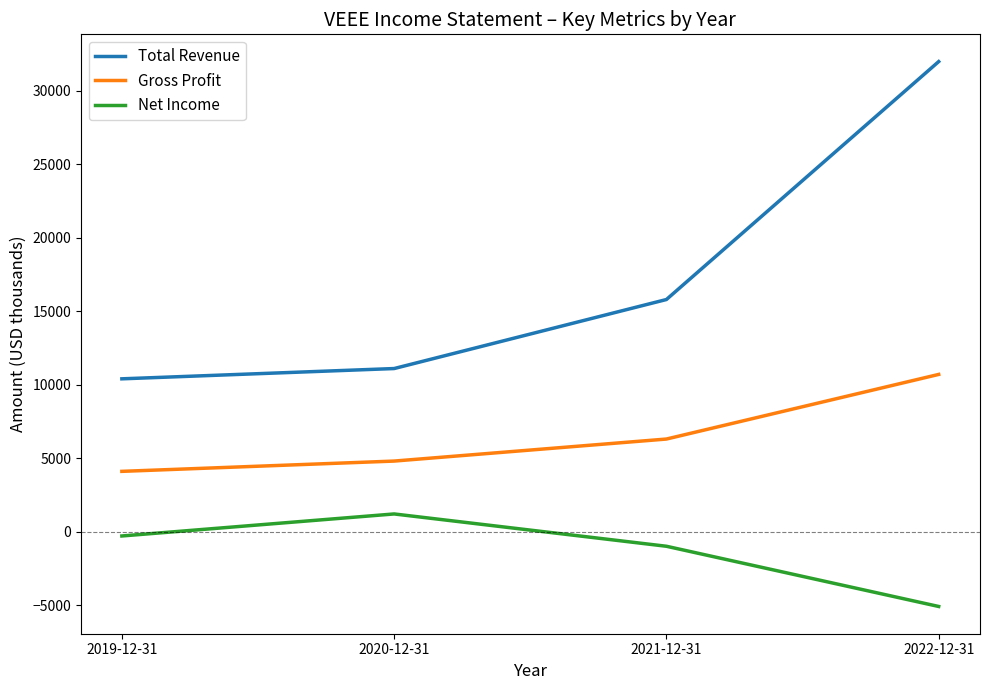

True or false: Gross Profit and Net Income cross at least once.

False